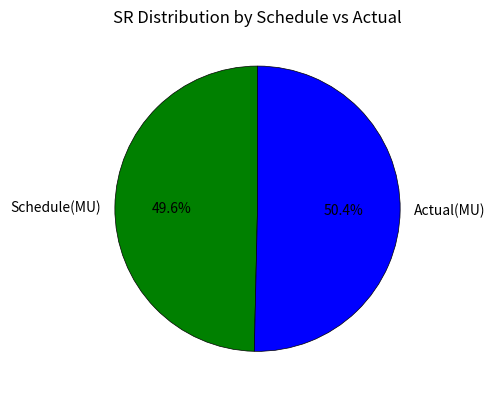

Which slice is the smallest?

Schedule(MU)